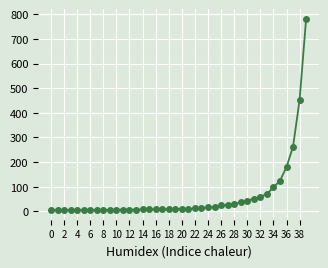

What is the difference between the maximum and second lowest values?

777